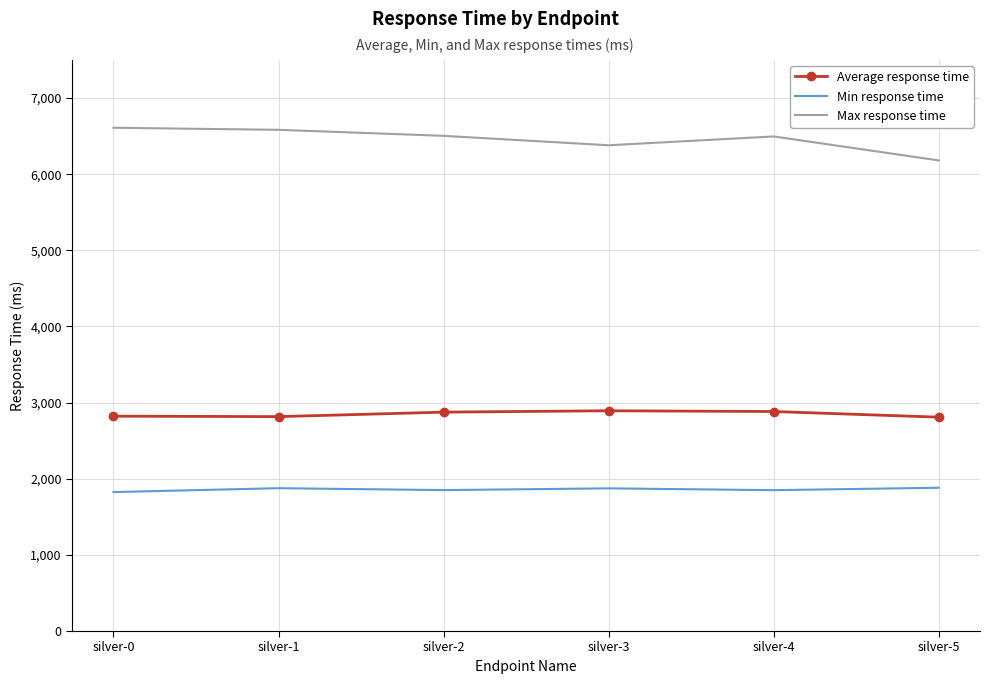

Rank the series at silver-0 from lowest to highest value.

Min response time, Average response time, Max response time